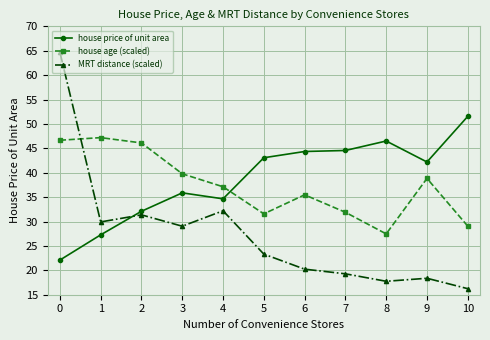

Is this an area chart (filled region under the line)?

No